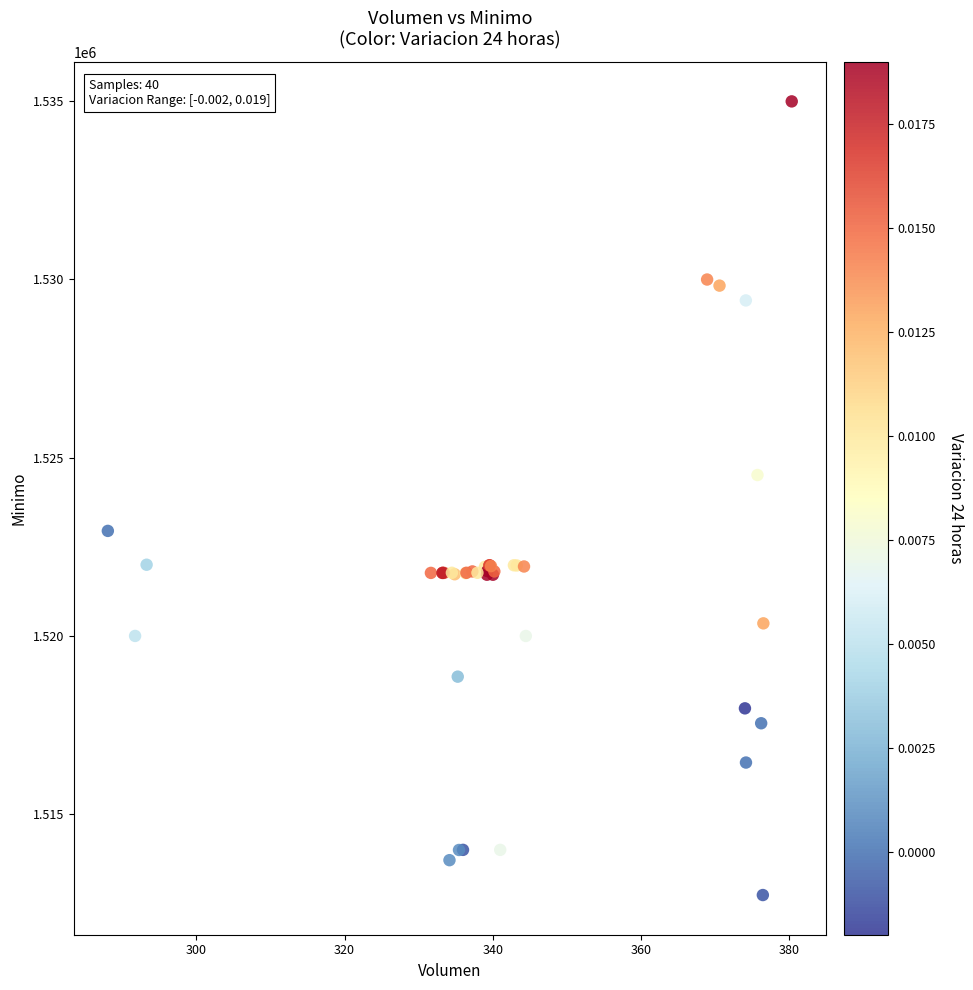

What Y value in the scatter plot is closest to 1523862?

1524513